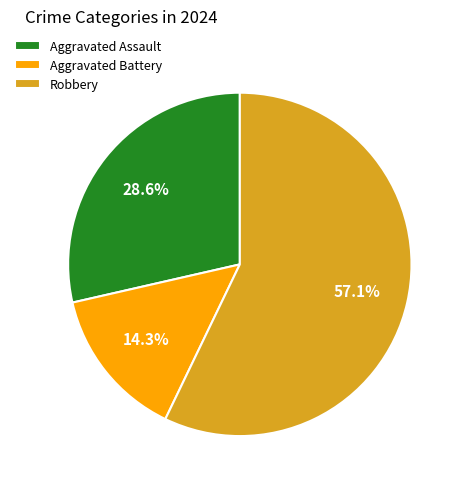

Is it true that Robbery is 57% of the pie?

True